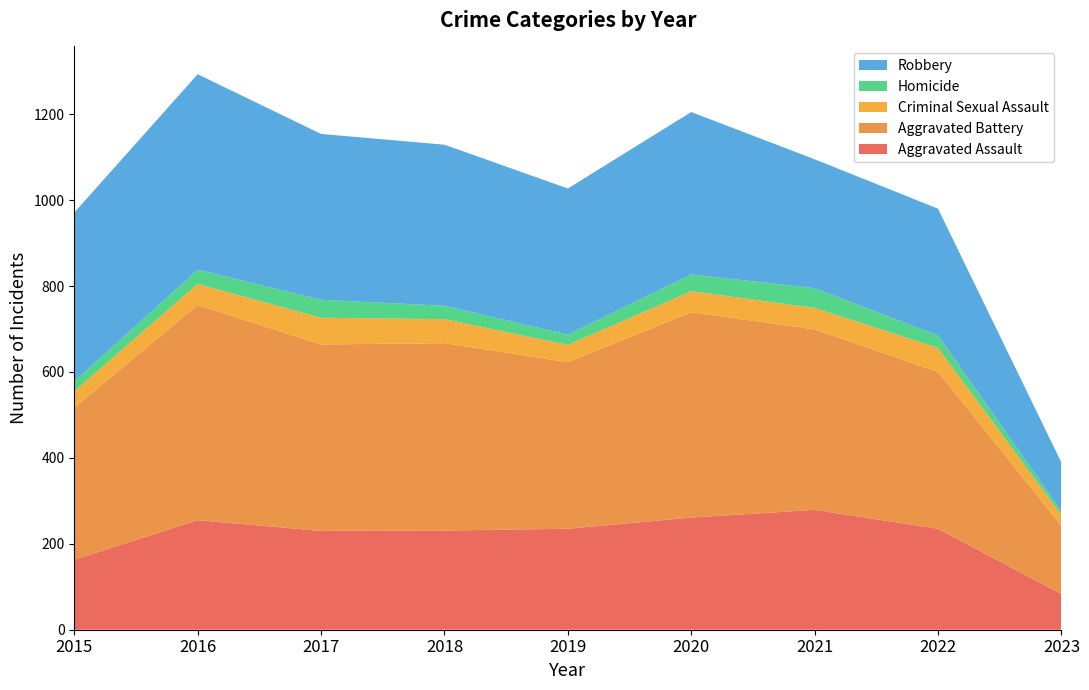

Reading left to right, list all the values displayed in this chart.

Aggravated Assault: 163	255	230	231	235	261	279	235	83
Aggravated Battery: 354	501	434	436	388	478	420	365	159
Criminal Sexual Assault: 38	49	62	56	40	49	50	56	25
Homicide: 23	33	42	31	24	39	46	29	9
Robbery: 393	455	386	375	340	378	300	295	113